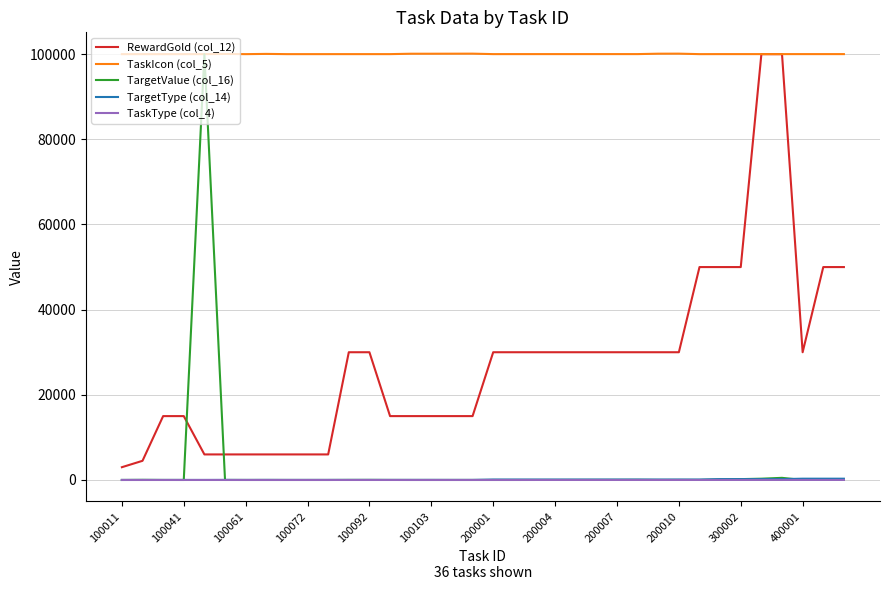

What is the difference between the maximum and minimum values in the TaskType (col_4) series?

3